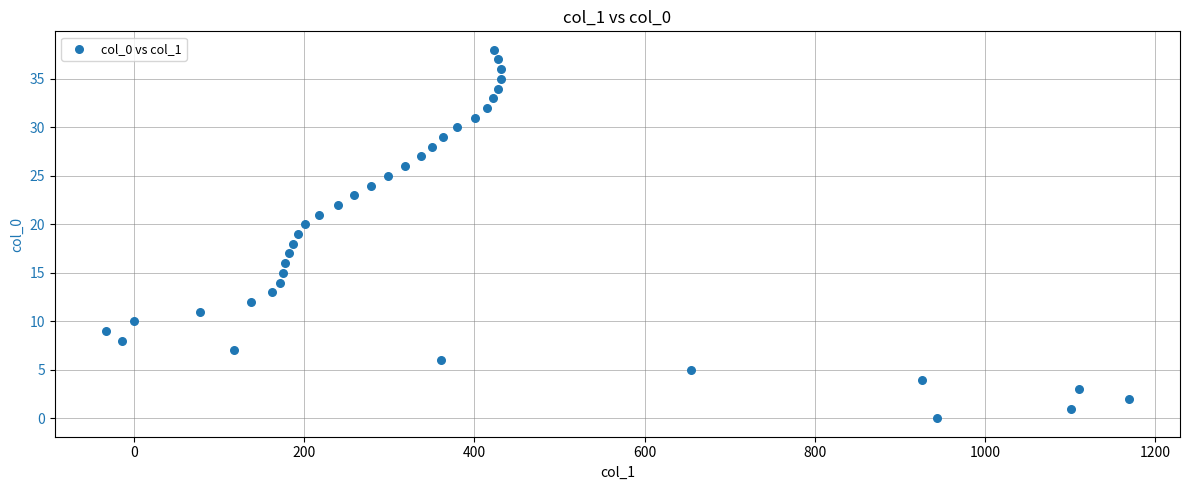

What is the range of X values (max minus min)?

1202